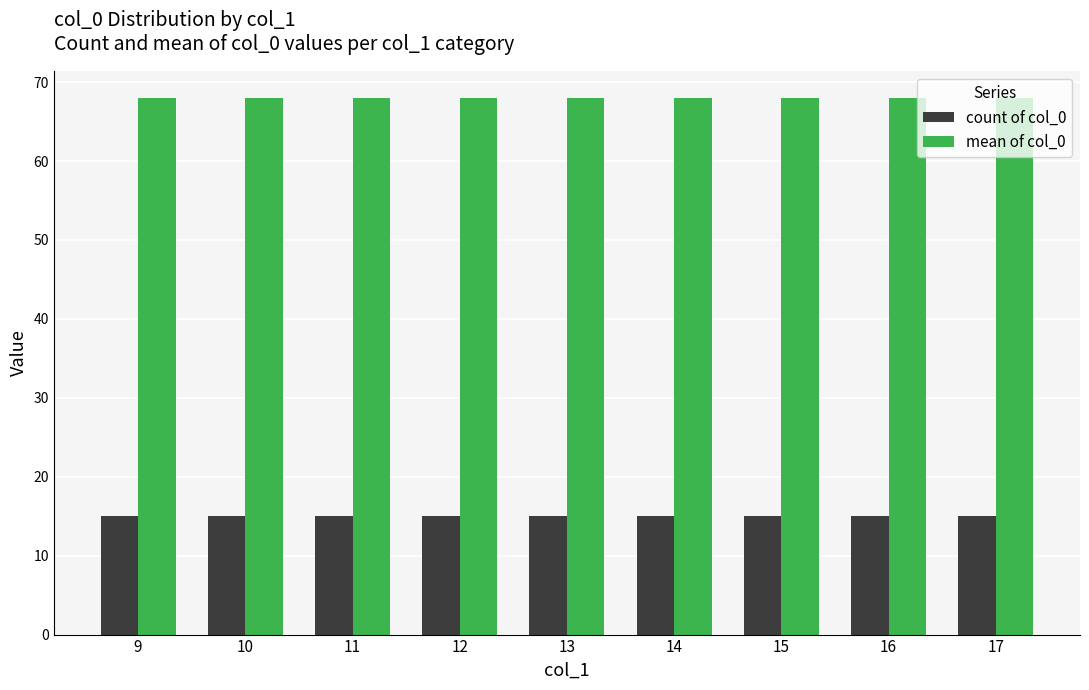

What are all the series names shown in the legend?

count of col_0, mean of col_0